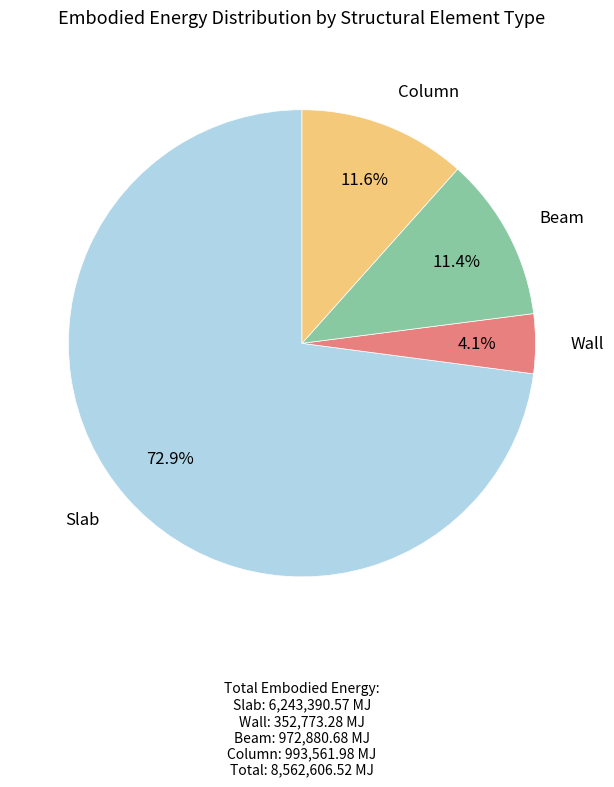

What percentage is the Column slice, to the nearest percent?

12%